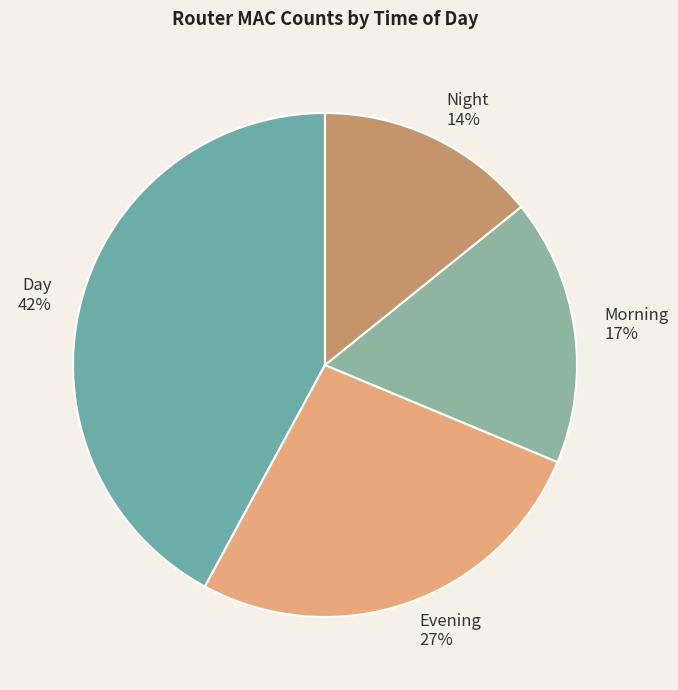

To the nearest percent, what portion does Night represent?

14%